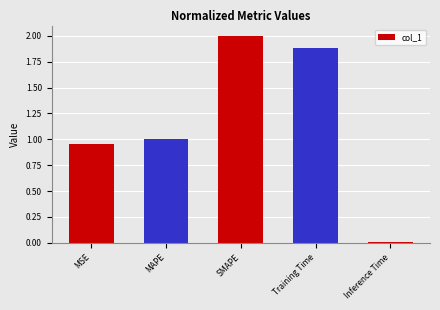

How many values are below 1?

2